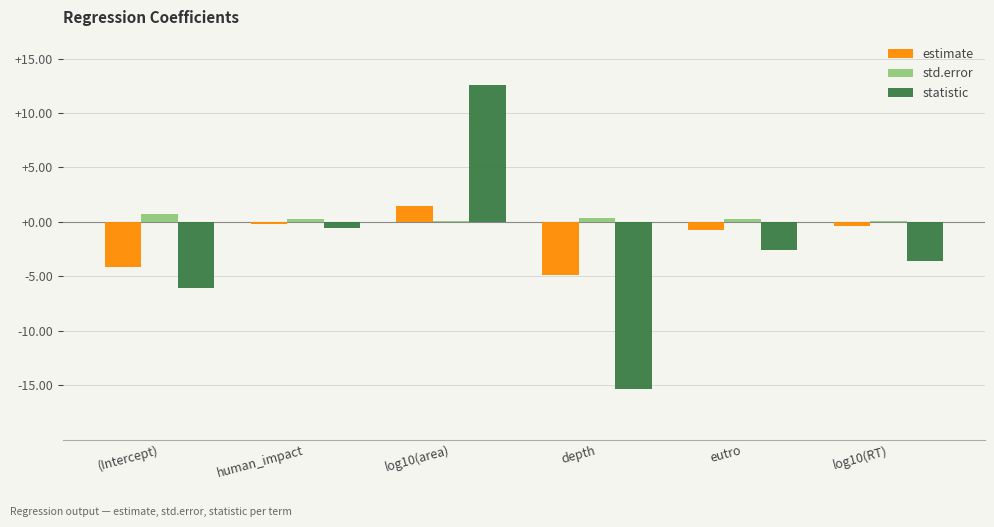

Which series has the largest total across all categories?

std.error